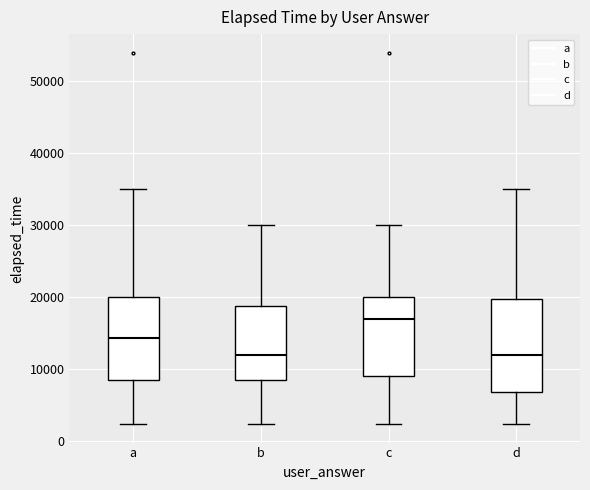

Where does the lower whisker of the box for b end on the y-axis? The values are not printed on the chart, so give them approximately, as read against the axis.

2000